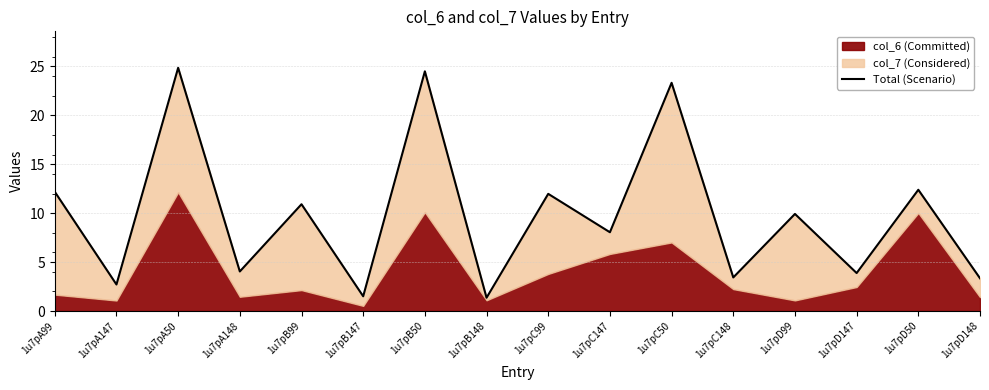

How many data points are less than 9?

8